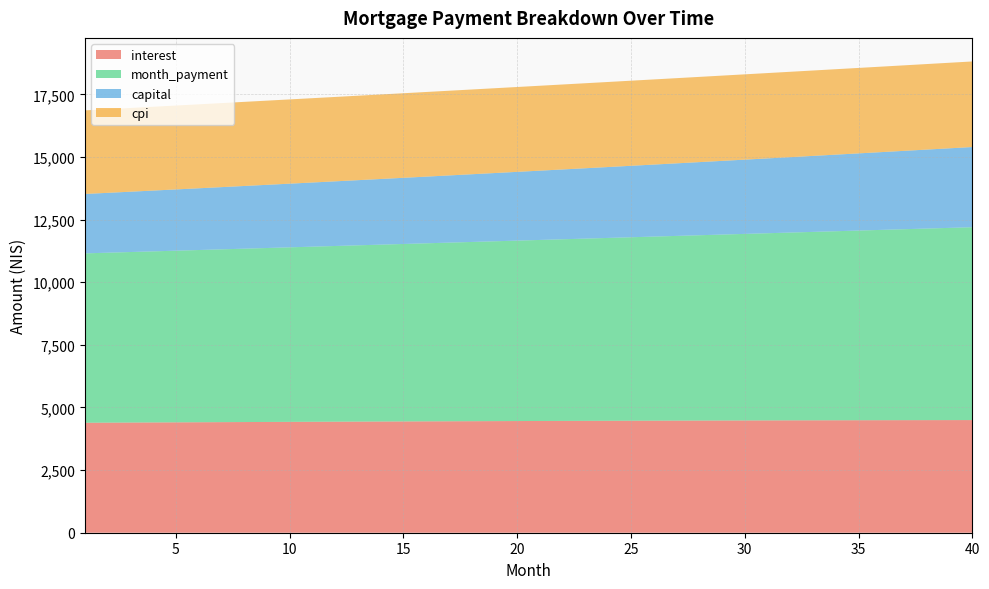

Reading left to right, extract all data points from this chart.

interest: 1=4389.6	2=4393.8	3=4398.0	4=4402.1	5=4406.1	6=4410.0	7=4413.9	8=4417.7	9=4421.5	10=4425.1	11=4428.7	12=4432.2	13=4435.7	14=4439.1	15=4442.4	16=4445.6	17=4448.7	18=4451.8	19=4454.7	20=4457.6	21=4460.4	22=4463.2	23=4465.8	24=4468.4	25=4470.8	26=4473.2	27=4475.5	28=4477.7	29=4479.8	30=4481.9	31=4483.8	32=4485.6	33=4487.4	34=4489.0	35=4490.6	36=4492.0	37=4493.3	38=4494.6	39=4495.7	40=4496.8
month_payment: 1=6760.9	2=6783.4	3=6806.1	4=6828.7	5=6851.5	6=6874.3	7=6897.3	8=6920.2	9=6943.3	10=6966.5	11=6989.7	12=7013.0	13=7036.4	14=7059.8	15=7083.3	16=7107.0	17=7130.6	18=7154.4	19=7178.3	20=7202.2	21=7226.2	22=7250.3	23=7274.4	24=7298.7	25=7323.0	26=7347.4	27=7371.9	28=7396.5	29=7421.2	30=7445.9	31=7470.7	32=7495.6	33=7520.6	34=7545.7	35=7570.8	36=7596.1	37=7621.4	38=7646.8	39=7672.3	40=7697.8
capital: 1=2371.3	2=2389.6	3=2408.1	4=2426.7	5=2445.4	6=2464.3	7=2483.3	8=2502.5	9=2521.8	10=2541.3	11=2561.0	12=2580.7	13=2600.7	14=2620.7	15=2641.0	16=2661.4	17=2681.9	18=2702.6	19=2723.5	20=2744.6	21=2765.7	22=2787.1	23=2808.6	24=2830.3	25=2852.2	26=2874.2	27=2896.4	28=2918.8	29=2941.3	30=2964.0	31=2986.9	32=3010.0	33=3033.2	34=3056.7	35=3080.3	36=3104.1	37=3128.0	38=3152.2	39=3176.5	40=3201.1
cpi: 1=3336.5	2=3339.7	3=3342.8	4=3345.9	5=3348.9	6=3351.8	7=3354.7	8=3357.5	9=3360.3	10=3363.1	11=3365.7	12=3368.3	13=3370.9	14=3373.4	15=3375.8	16=3378.2	17=3380.6	18=3382.8	19=3385.0	20=3387.1	21=3389.2	22=3391.2	23=3393.2	24=3395.0	25=3396.8	26=3398.6	27=3400.3	28=3401.9	29=3403.4	30=3404.9	31=3406.3	32=3407.6	33=3408.8	34=3410.0	35=3411.1	36=3412.1	37=3413.1	38=3413.9	39=3414.7	40=3415.4